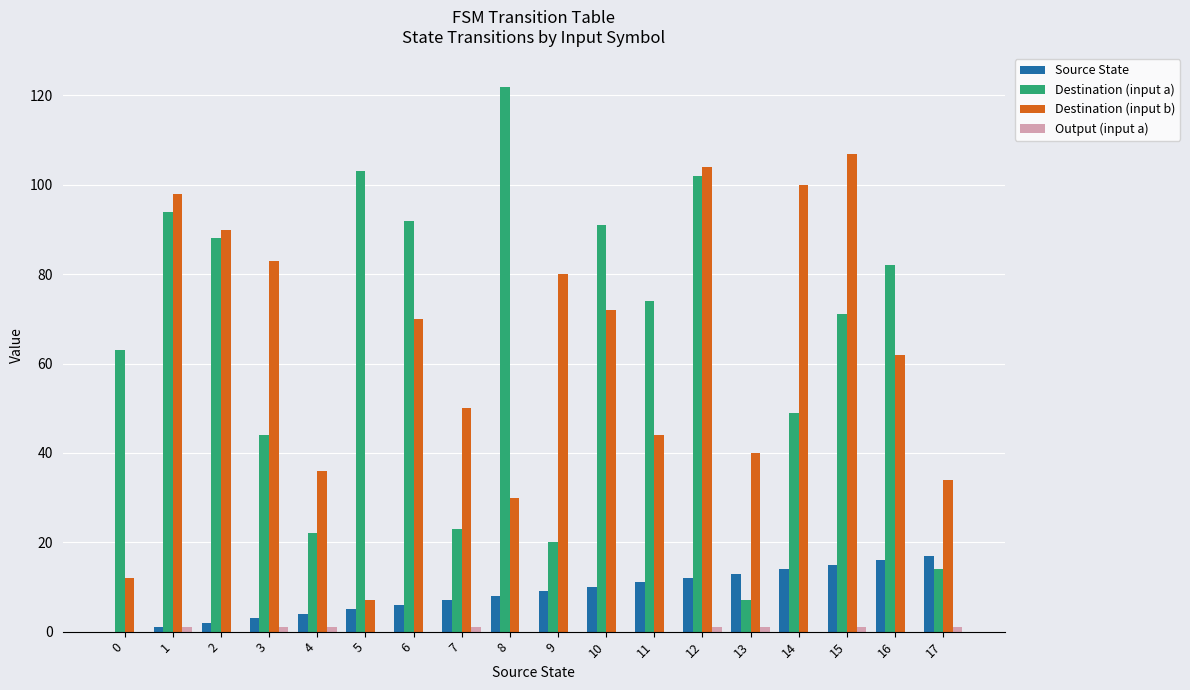

How many categories are shown in the chart?

18